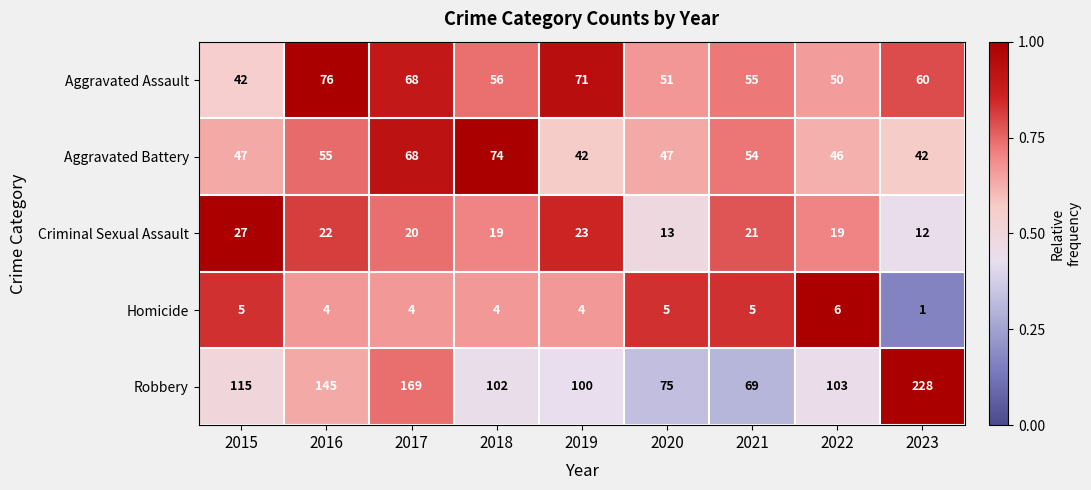

Rank the series at 2019 from lowest to highest value.

Homicide, Criminal Sexual Assault, Aggravated Battery, Aggravated Assault, Robbery